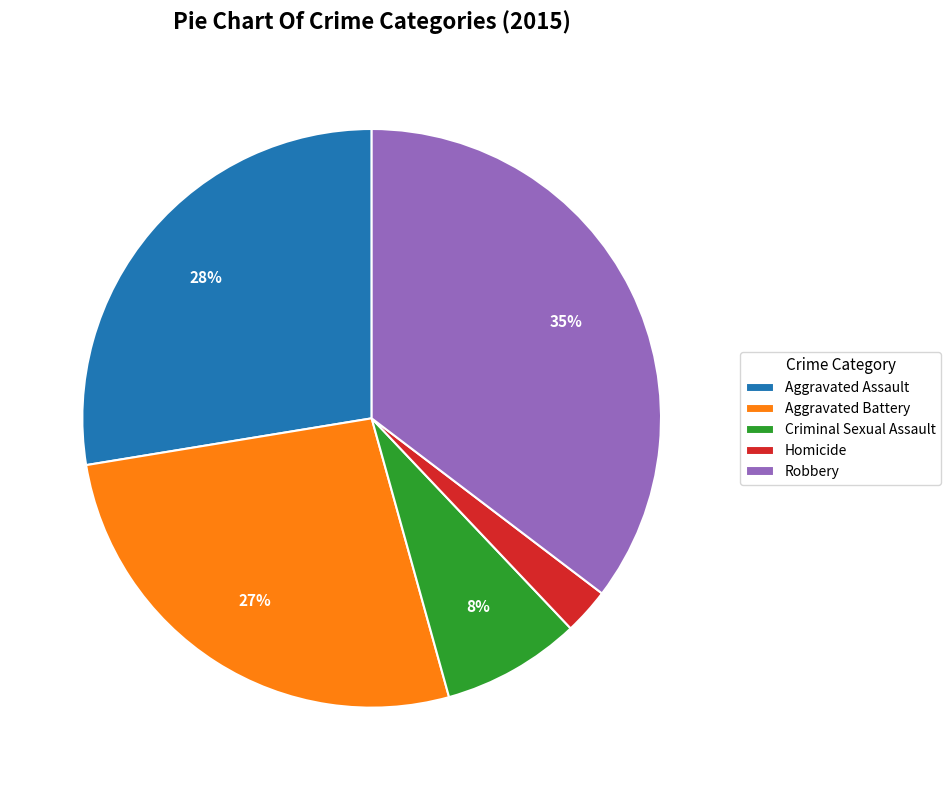

Is the sum of Criminal Sexual Assault and Homicide greater than half?

No